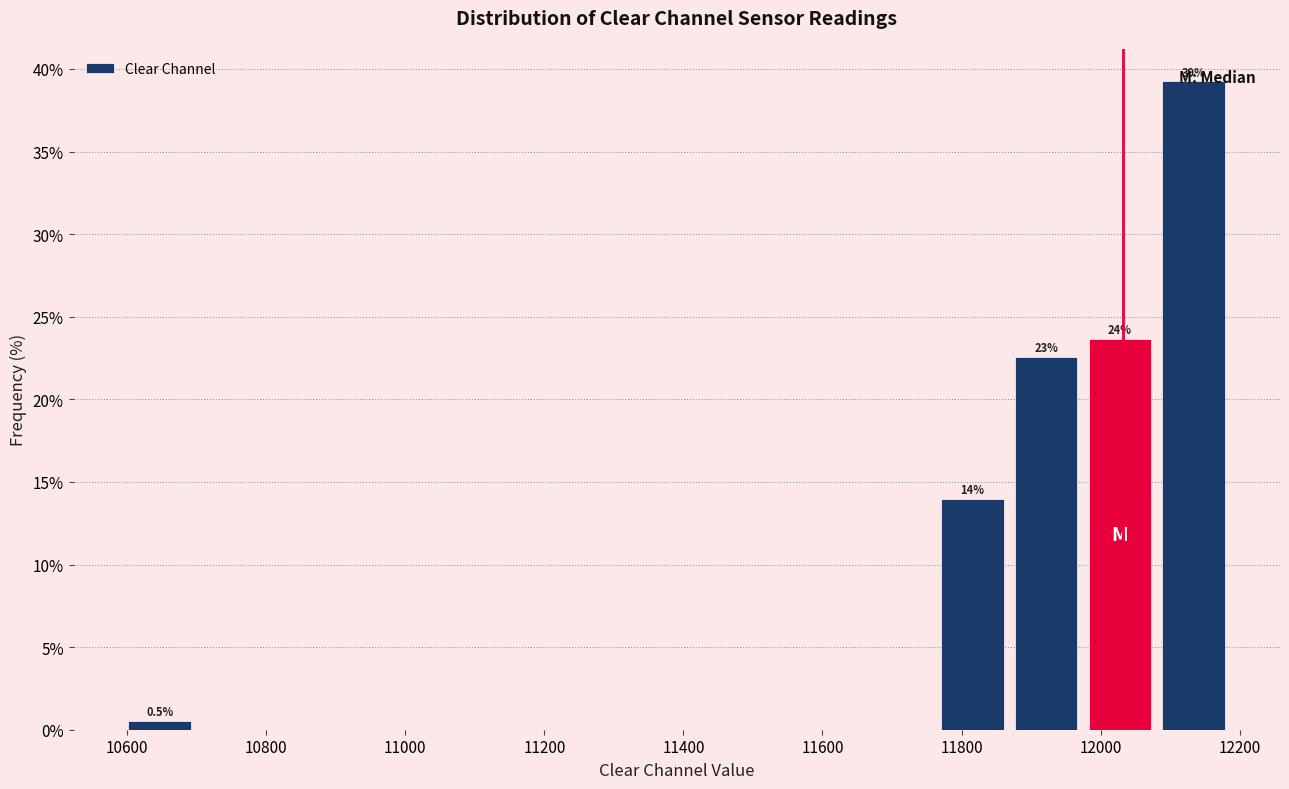

Over which range of the x-axis is the bar tallest?

12080 to 12180